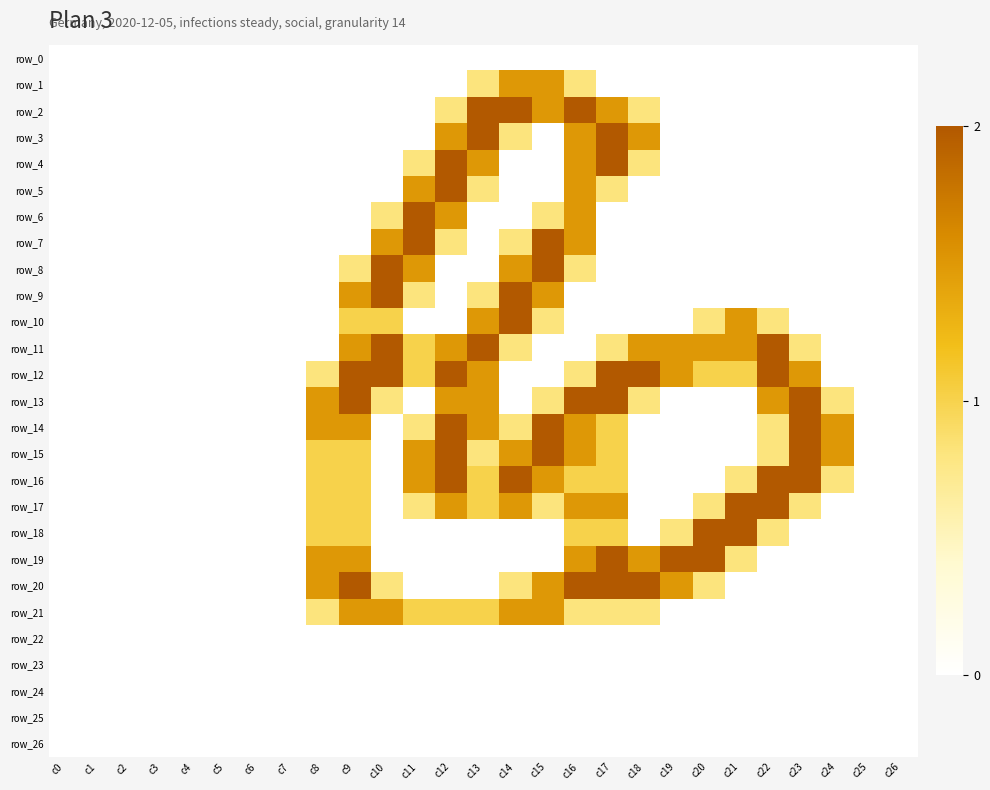

How many positive values does the row_19 series have?

8